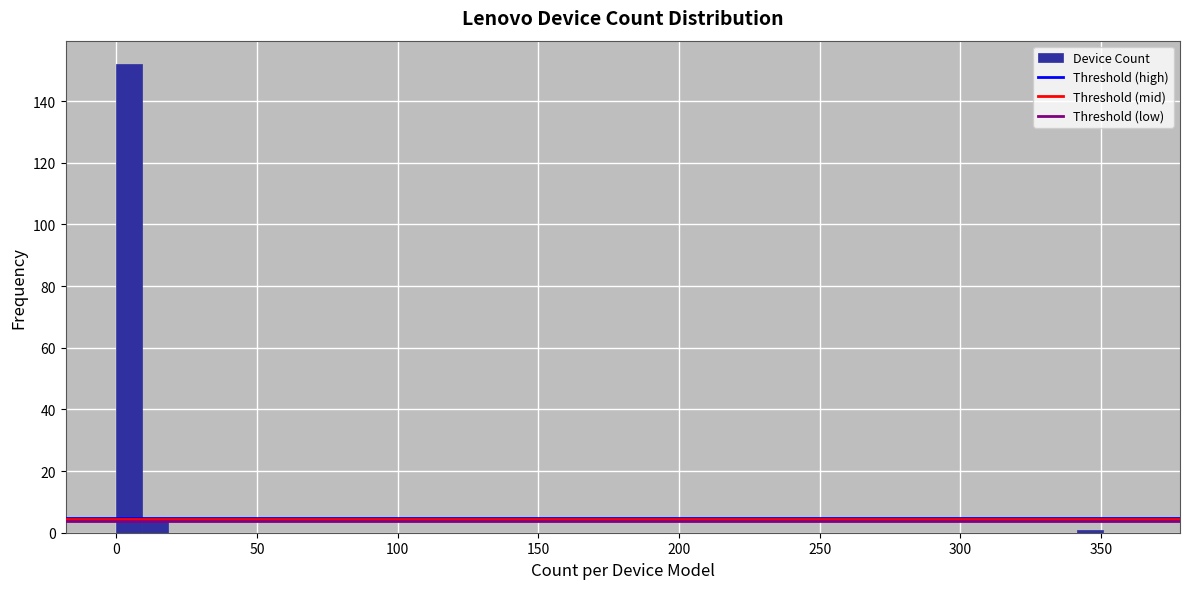

Read against the x-axis, roughly where is the centre of the tallest bar?

5